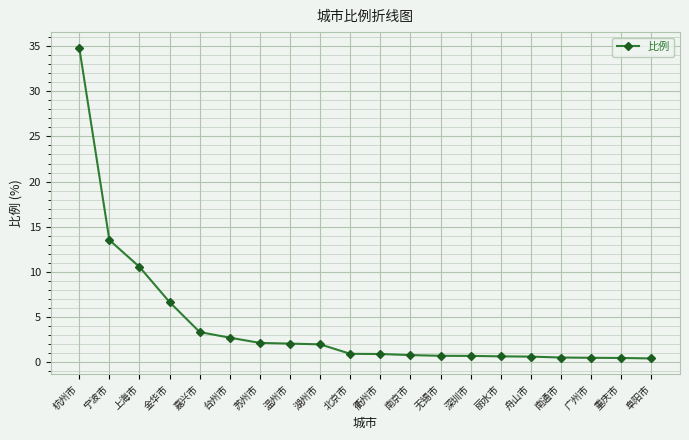

What is the approximate value at 苏州市?

2.1